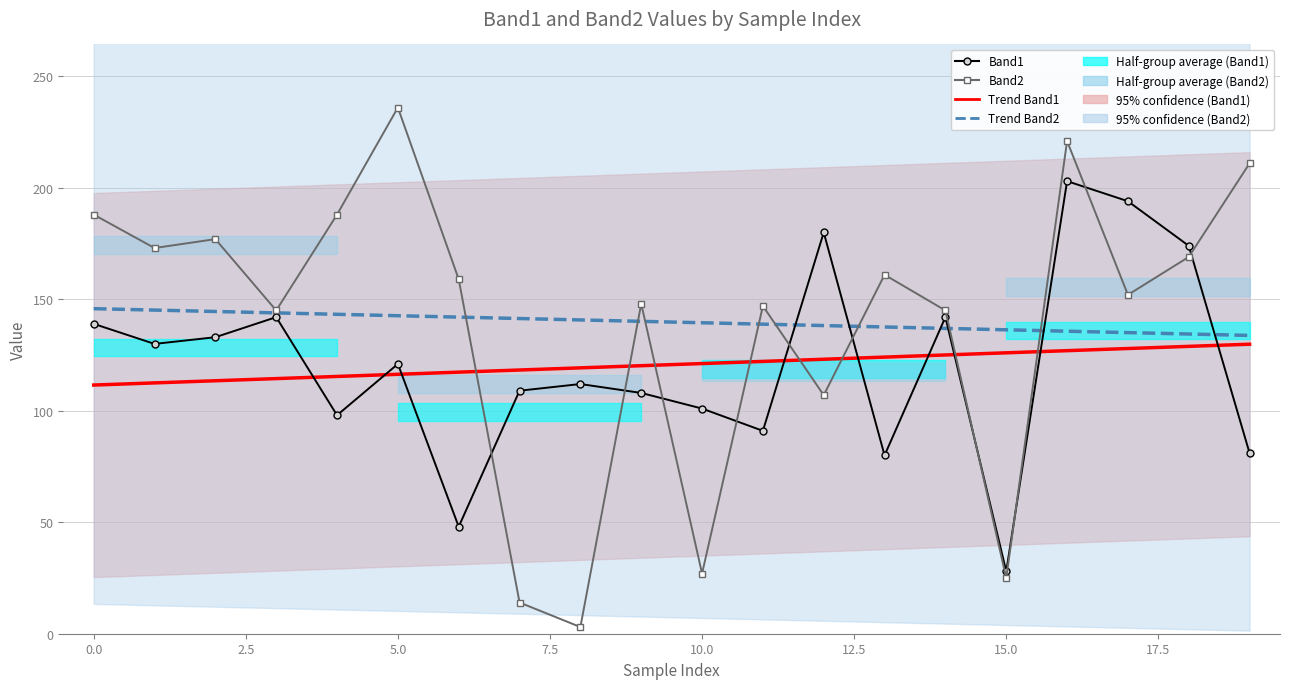

Between 0.0 and 14, which series saw the biggest shift?

Band2